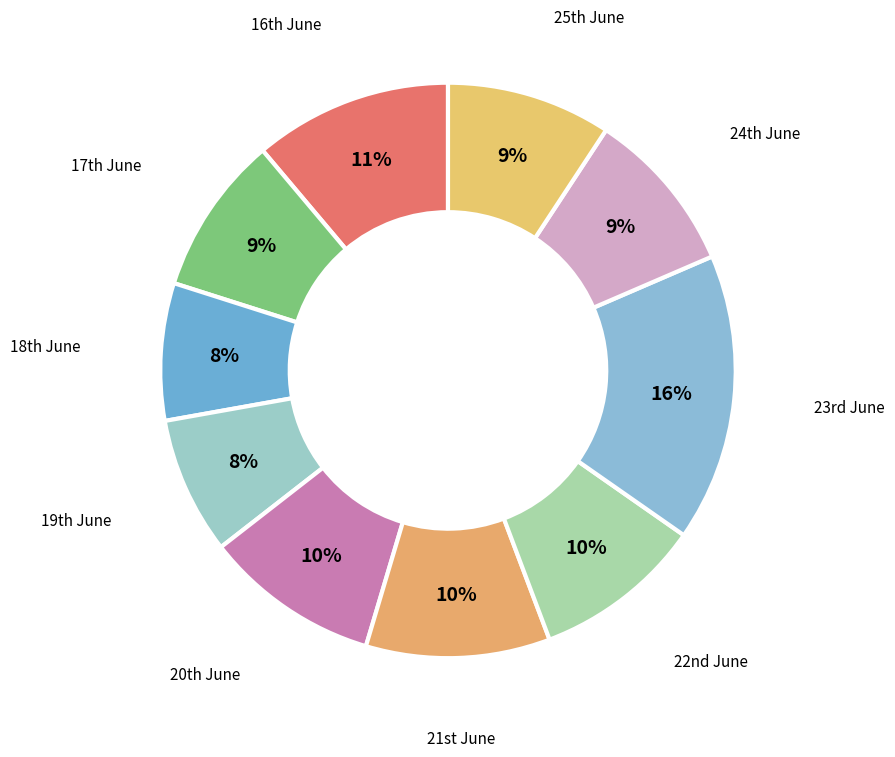

How many slices are in this pie chart?

10